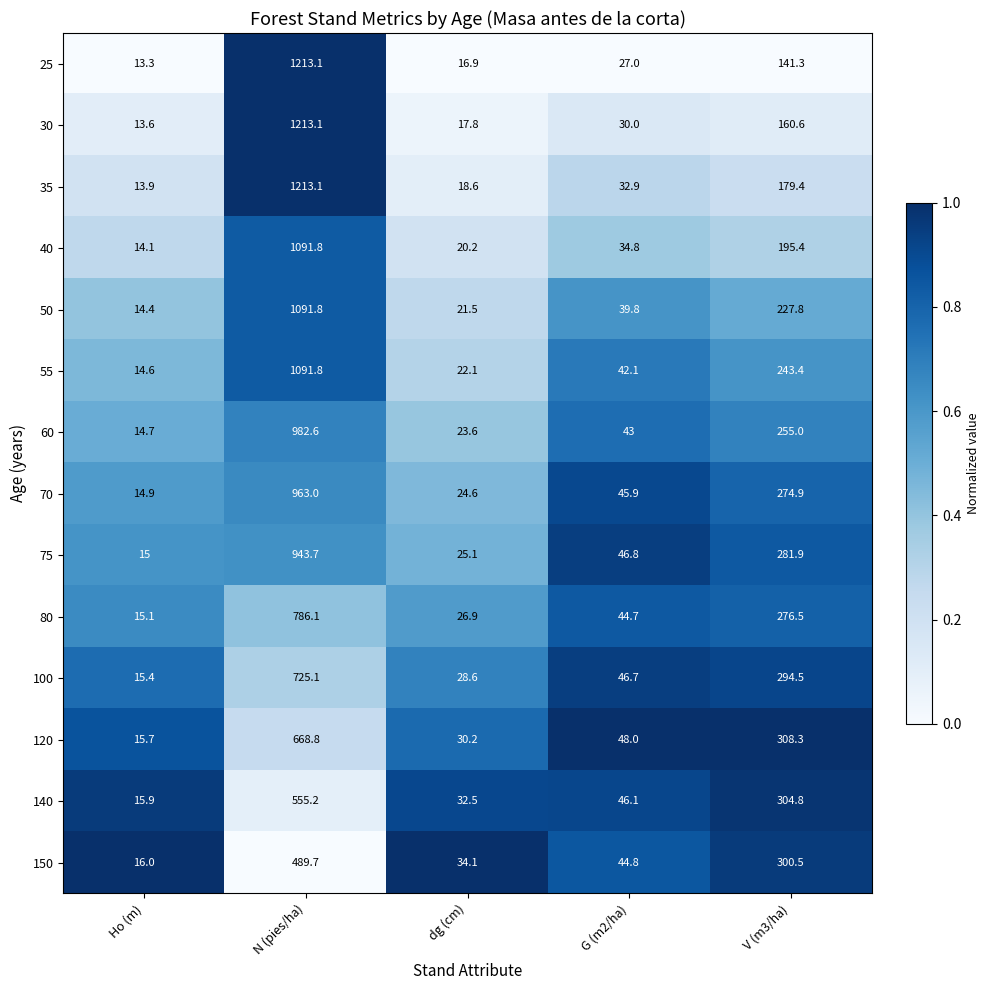

What is the sum of the 75 values at dg (cm) and V (m3/ha)?

307.0